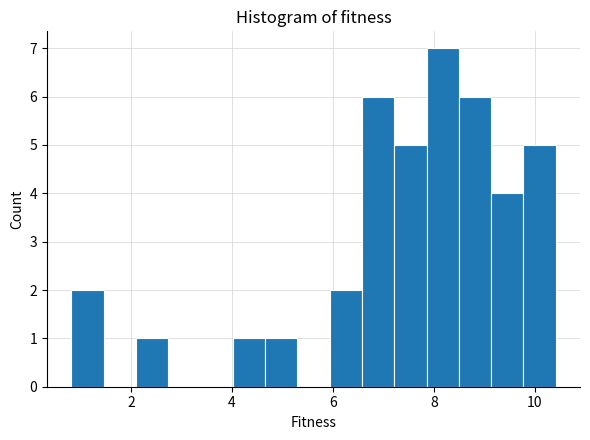

Around what value on the x-axis is the tallest bar? Give the approximate position of its centre, as read against the axis.

8.2